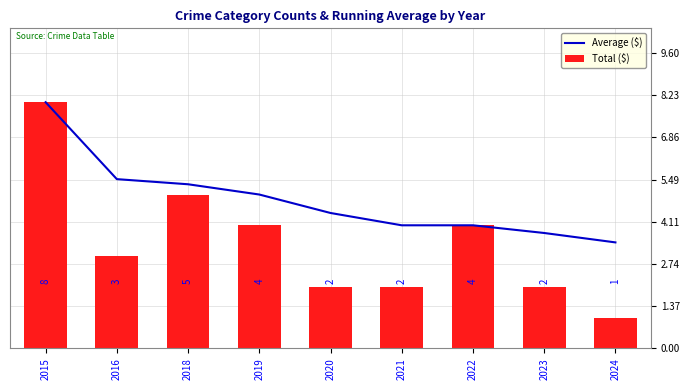

What is the value of the Average ($) bar at the 7th from the left?

4.0